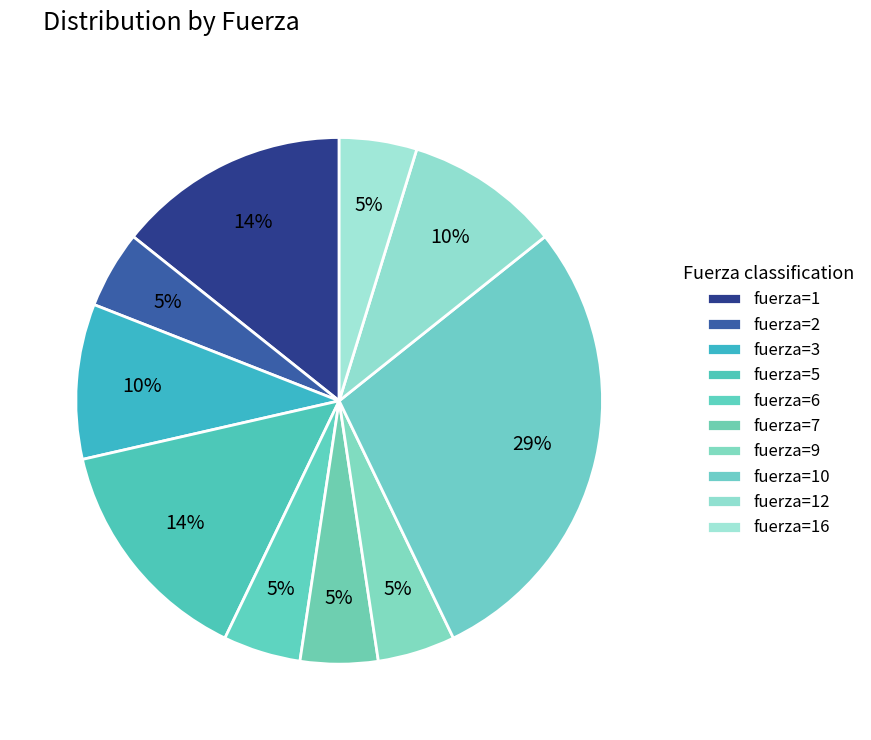

Count the number of slices in the pie.

10